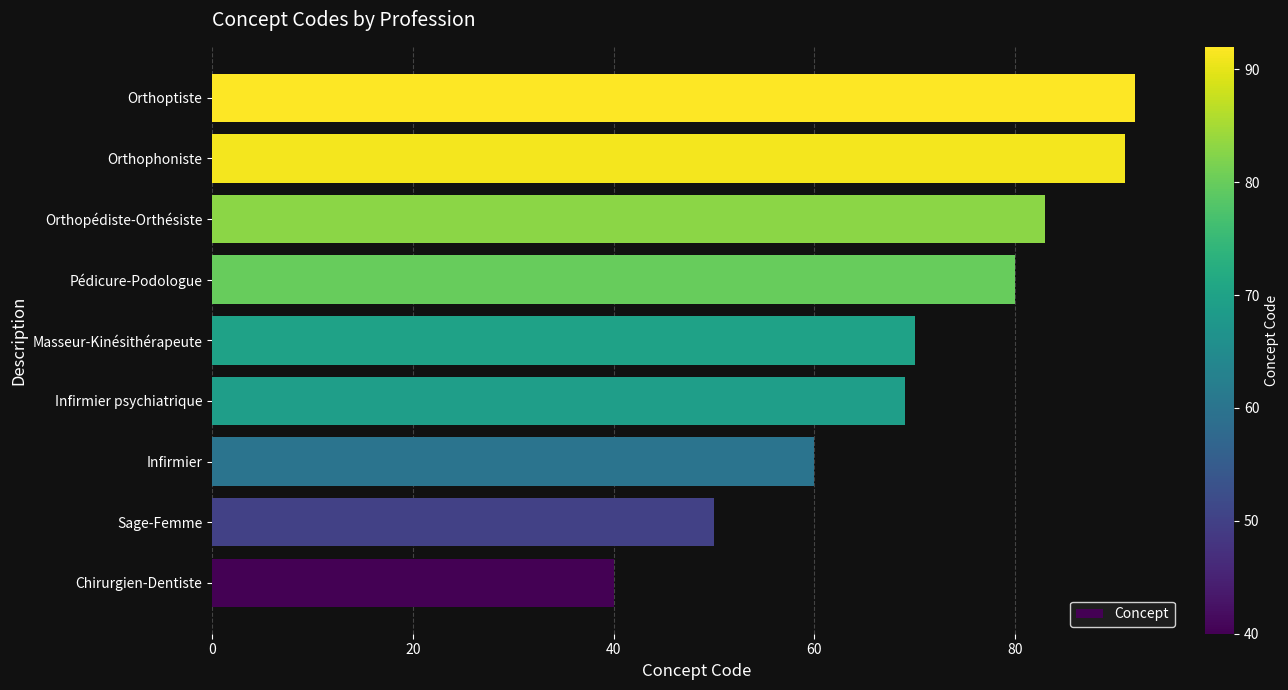

The value at Masseur-Kinésithérapeute is 107. True or false?

False